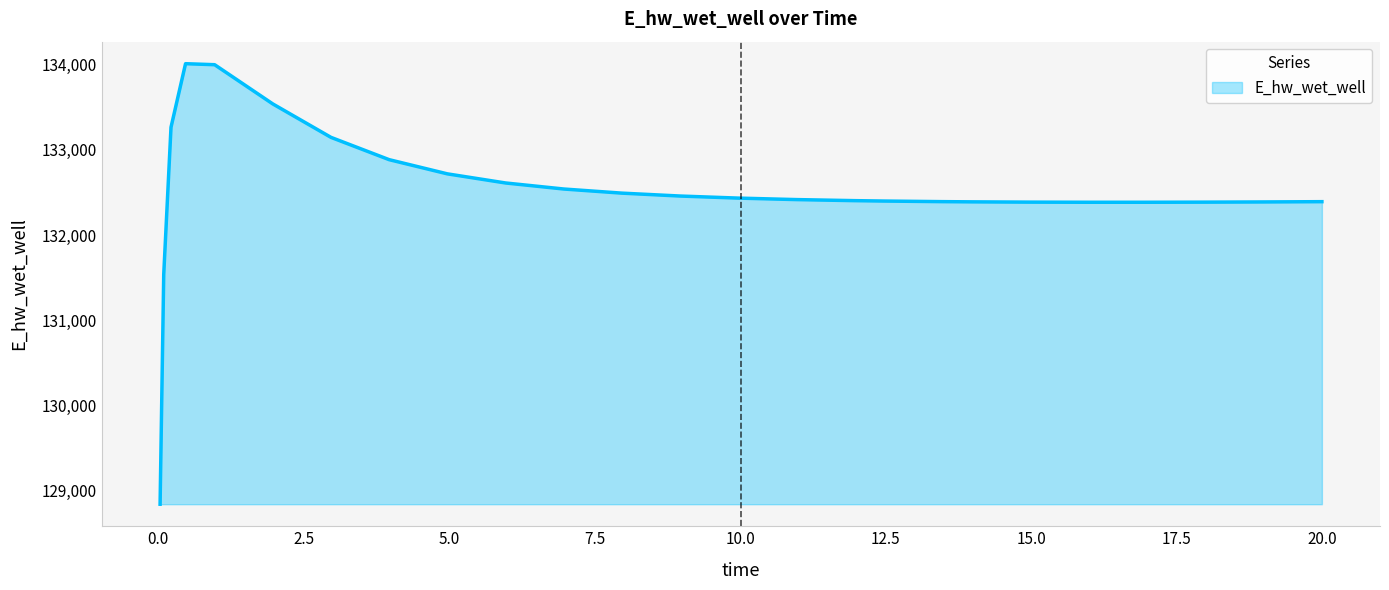

What is the difference between the maximum and minimum values?

5170.1